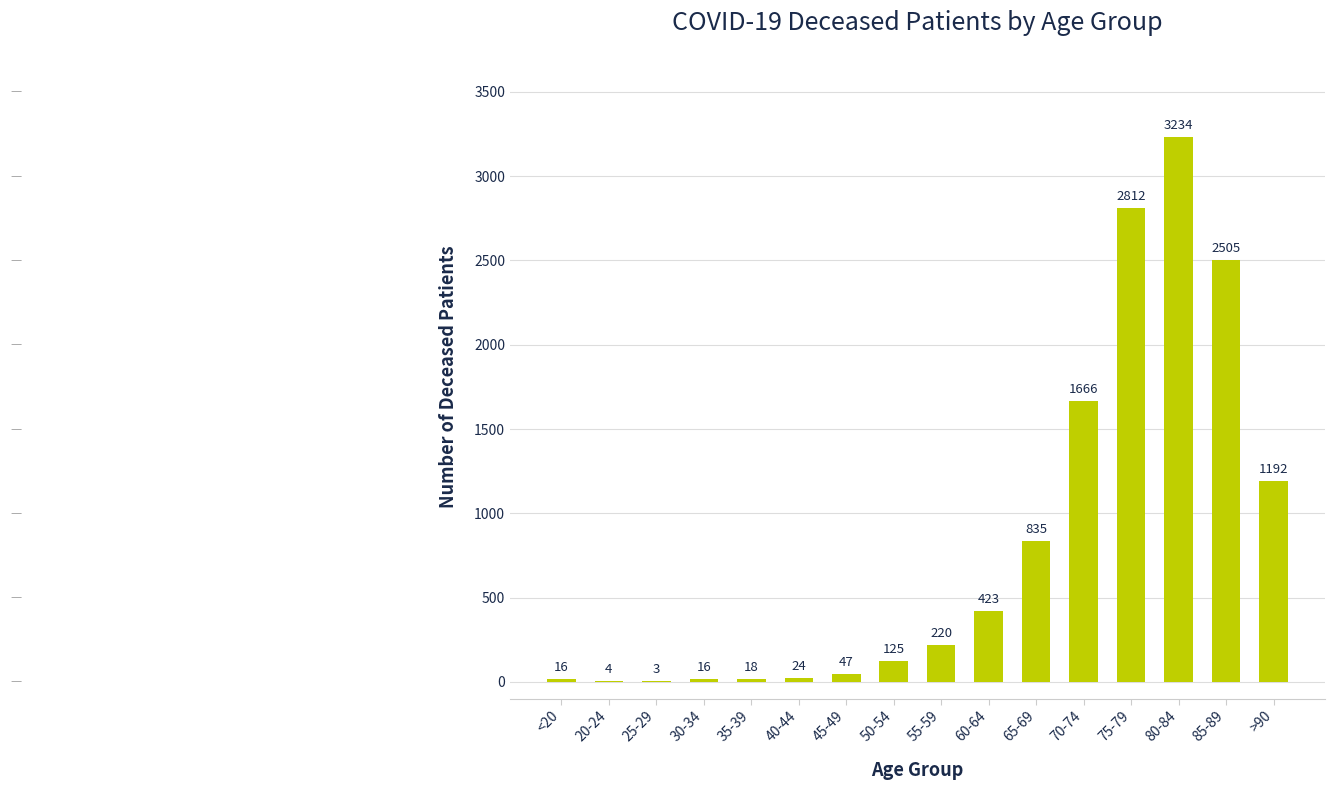

At which category does the chart reach its peak across all series?

80-84